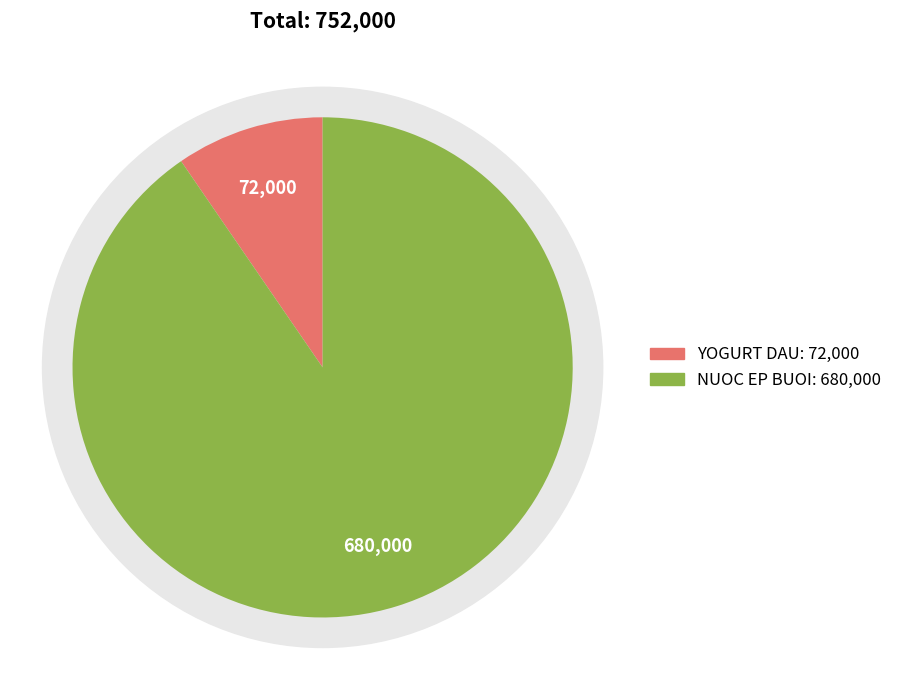

Which category has the smallest portion of the pie?

YOGURT DAU